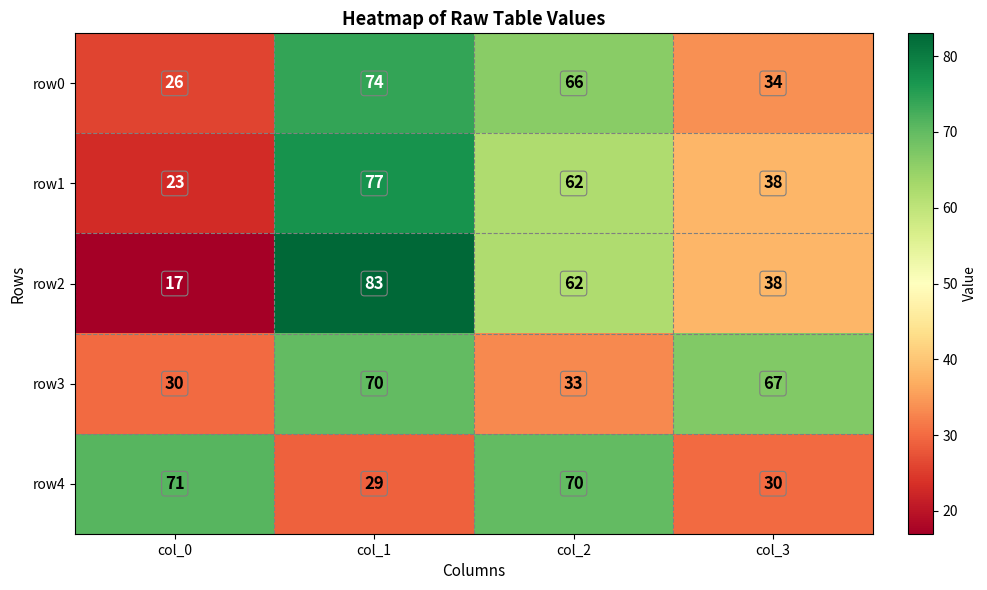

What is the difference between the row2 values at col_2 and col_3?

24